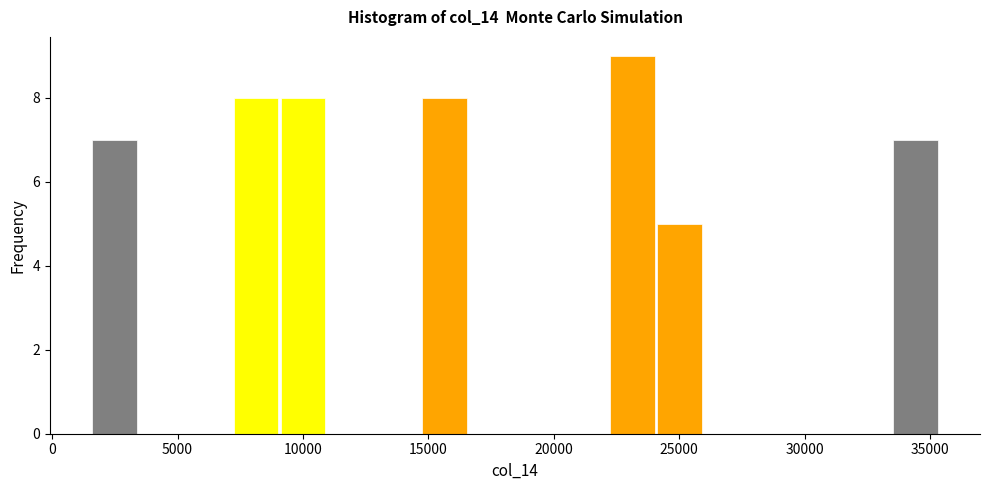

Around what value on the x-axis is the tallest bar? Give the approximate position of its centre, as read against the axis.

23000